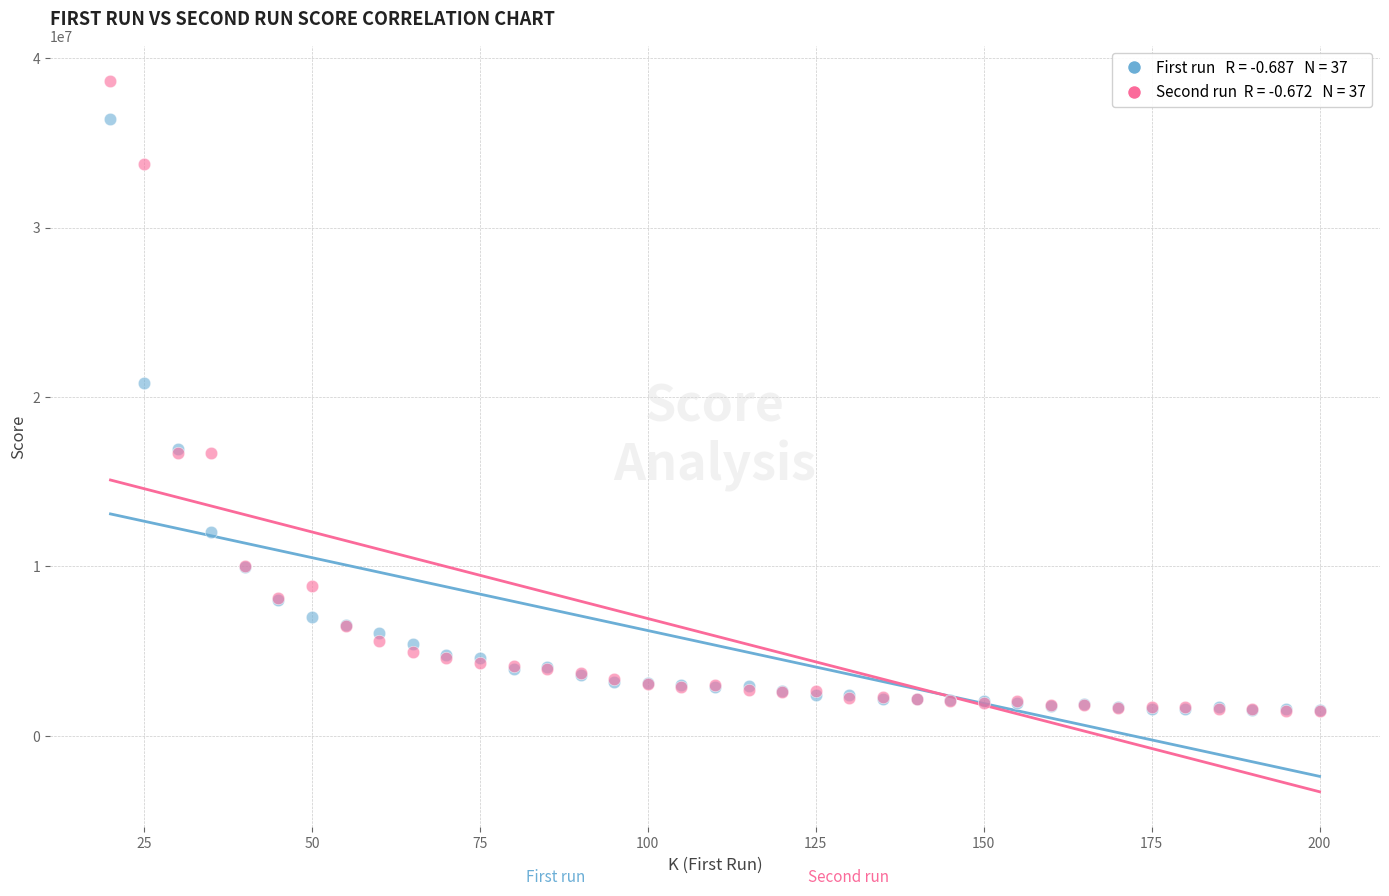

Across all series, what Y value is closest to 20057250?

20852314.3